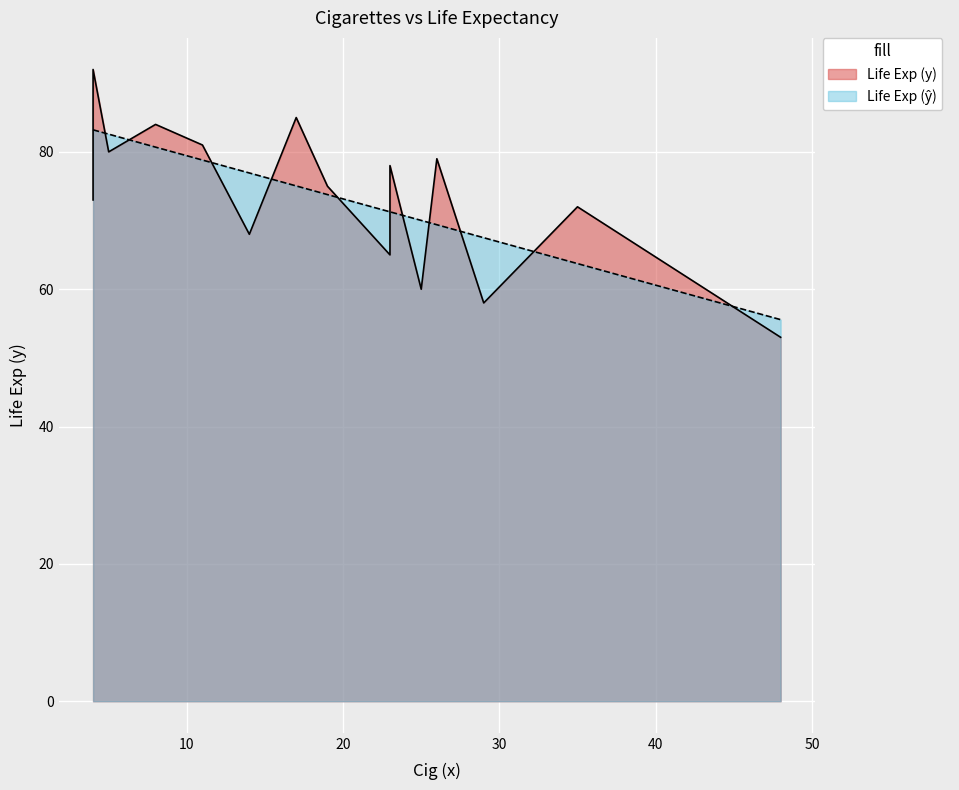

After their last crossing, which series has the higher values: Life Exp (y-hat) or Life Exp (y)?

Life Exp (y-hat)